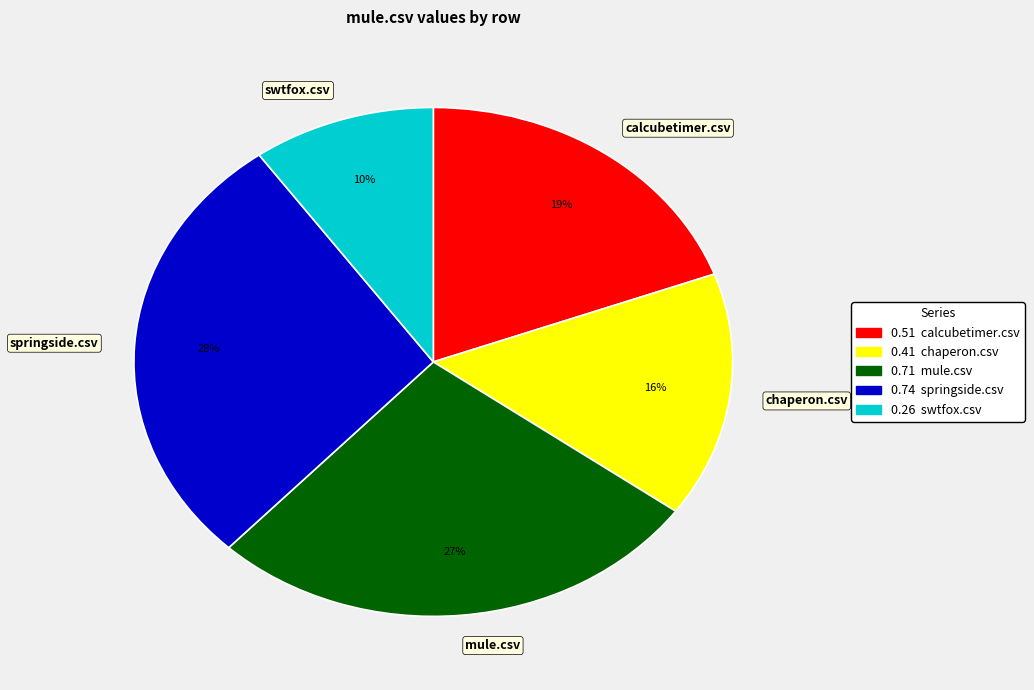

True or false: swtfox.csv accounts for 10% of the total.

True